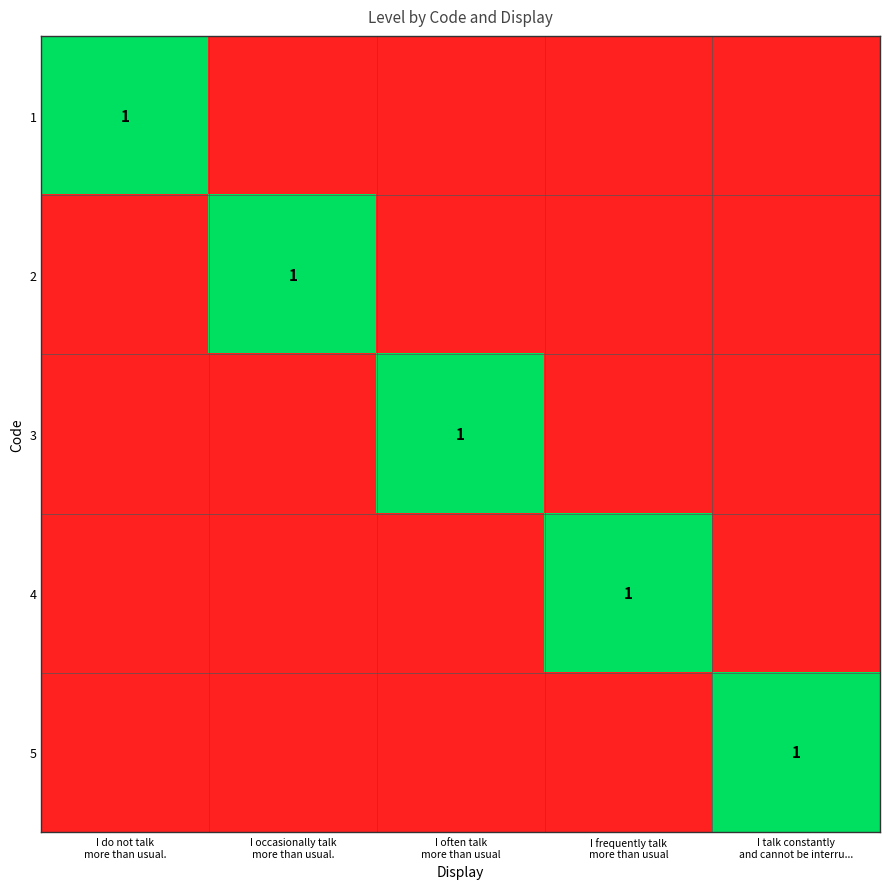

What is the difference between the maximum and minimum values in the 5 series?

1